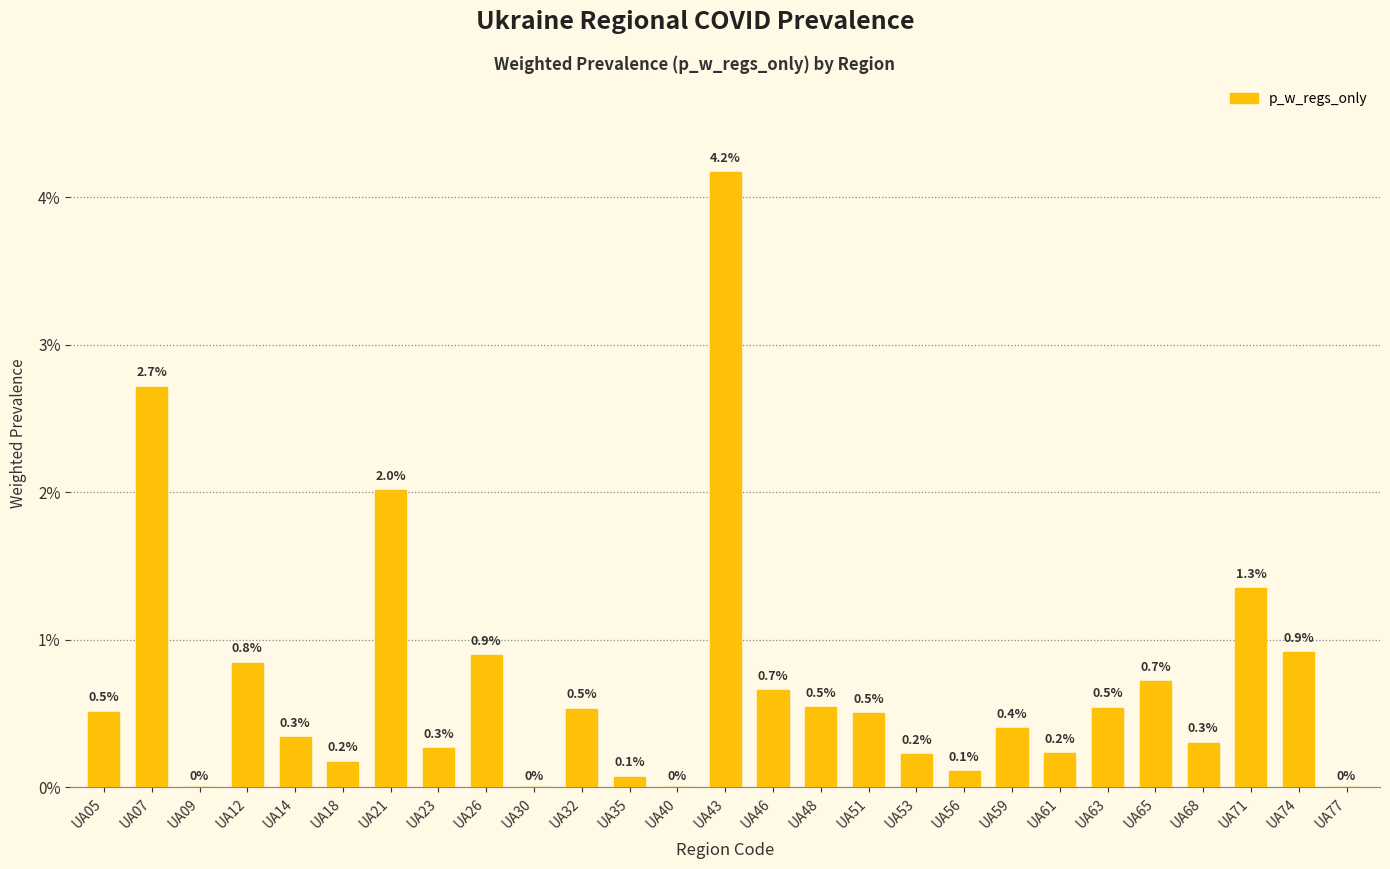

How many values are above zero?

23